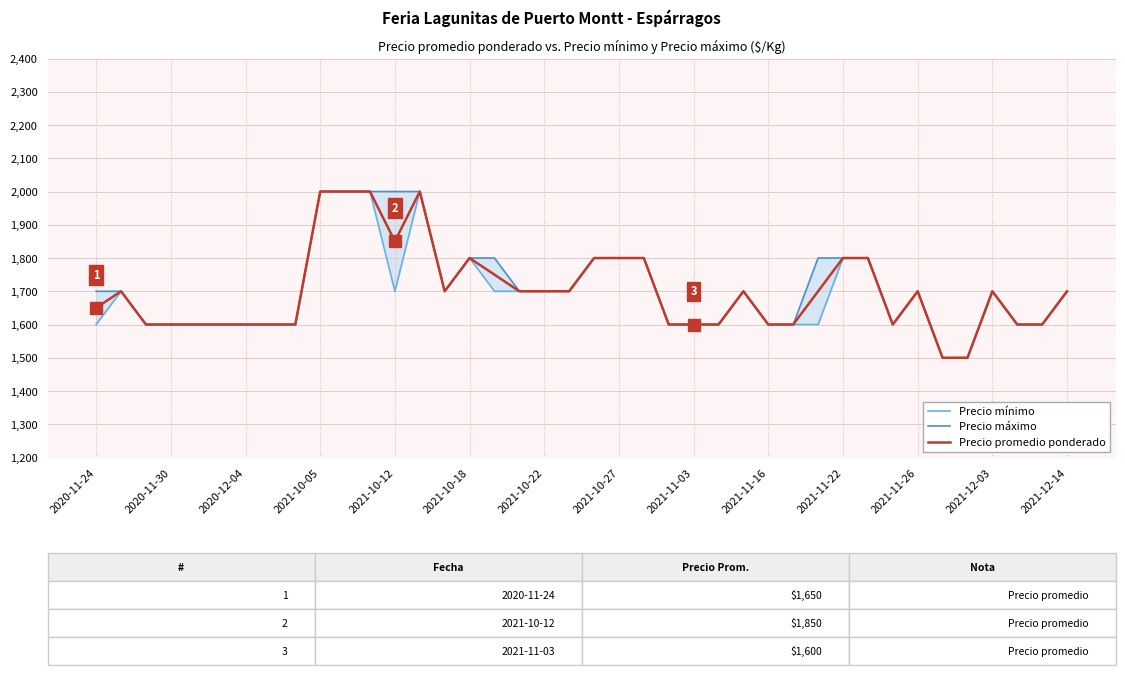

At how many categories does at least one series exceed 1791?

13